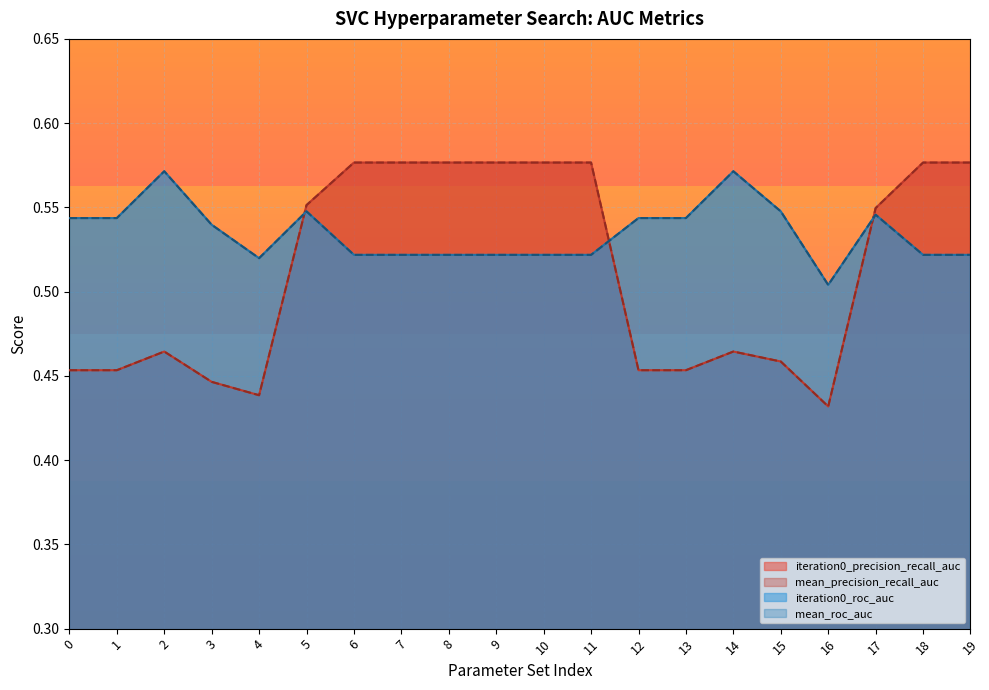

Between 13 and 14, which series saw the biggest shift?

iteration0_roc_auc